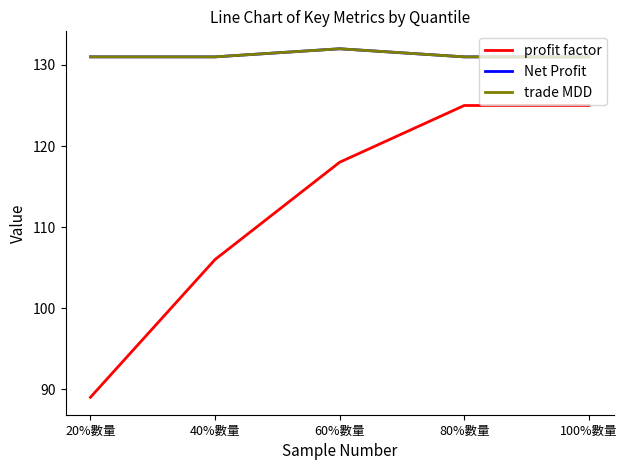

Reading left to right, transcribe all the data shown in this chart.

profit factor: 20%數量=89	40%數量=106	60%數量=118	80%數量=125	100%數量=125
Net Profit: 20%數量=131	40%數量=131	60%數量=132	80%數量=131	100%數量=131
trade MDD: 20%數量=131	40%數量=131	60%數量=132	80%數量=131	100%數量=131